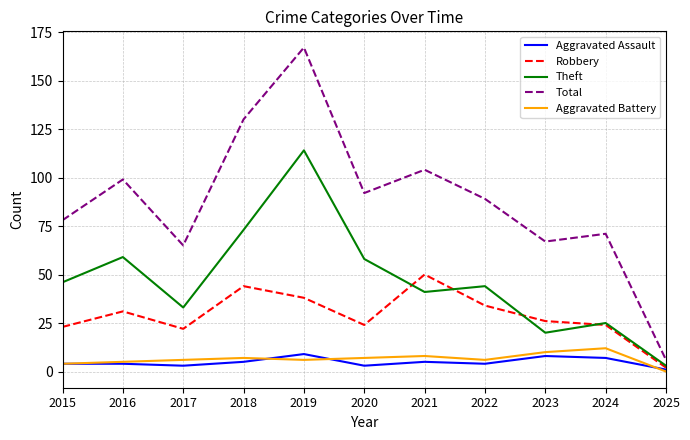

True or false: Robbery has more than 0 interior local peaks.

True